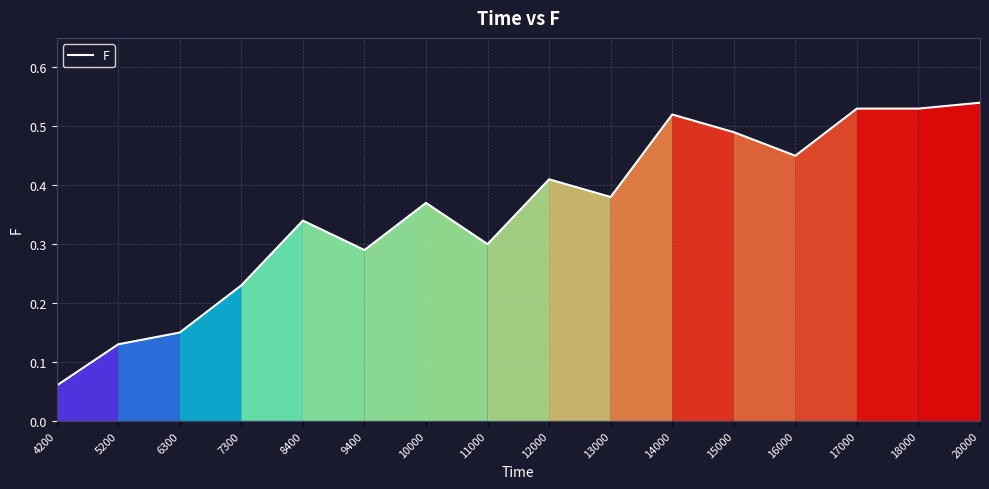

How many values are between 0 and 1?

16